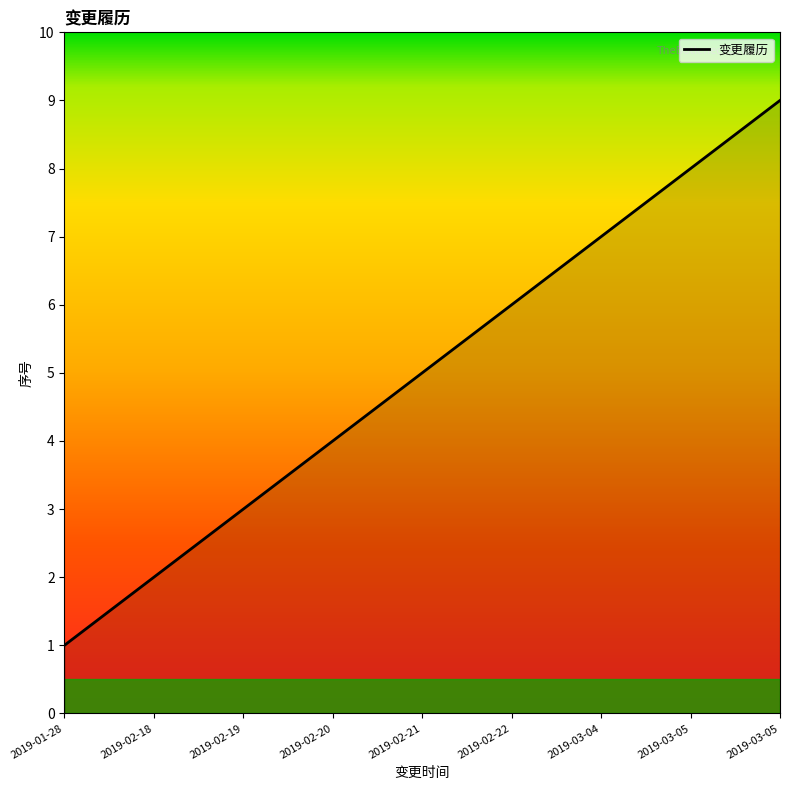

Is this an area chart (filled region under the line)?

Yes